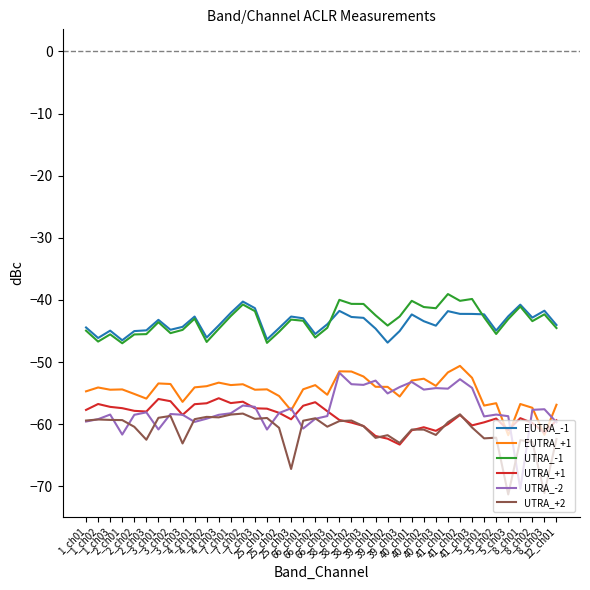

The value of UTRA_-2 at 5_ch02 is -30.9. True or false?

False